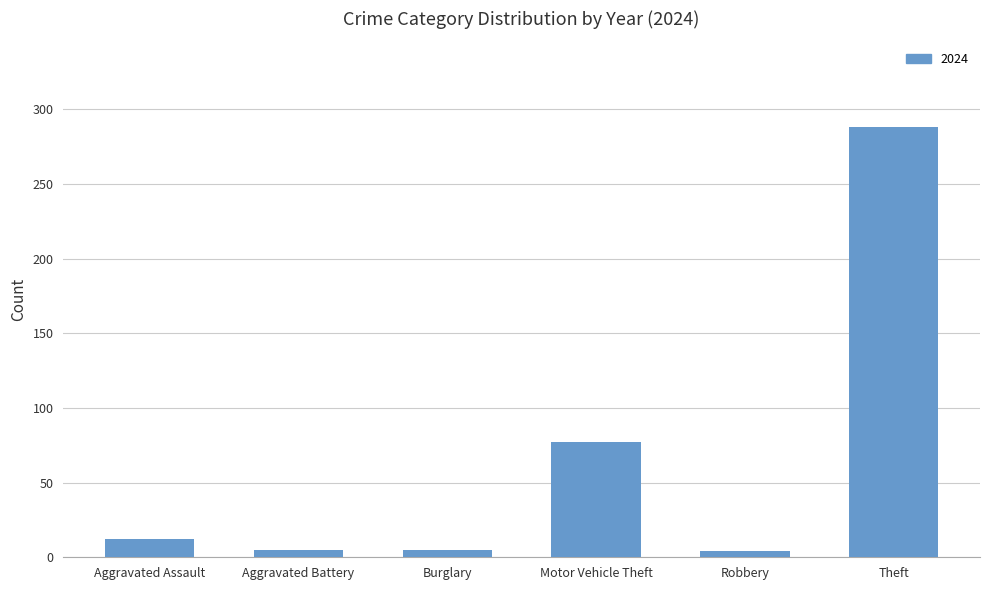

How many bars are there in total?

6